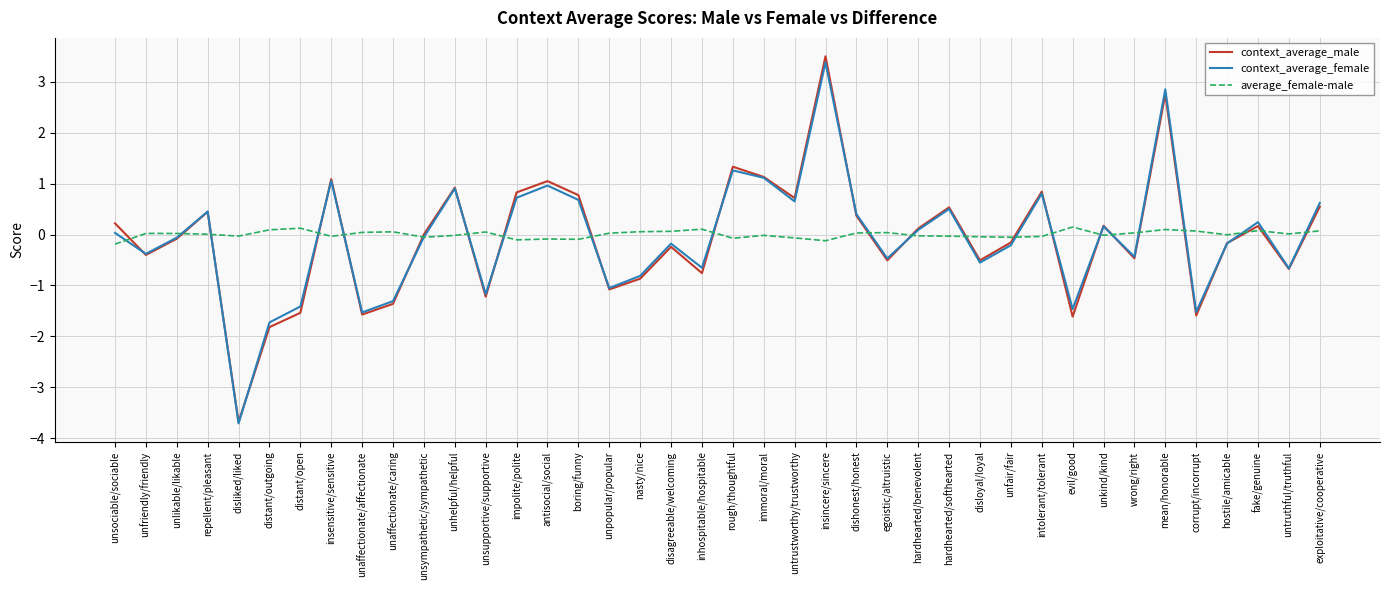

Which series has the largest total across all categories?

average_female-male